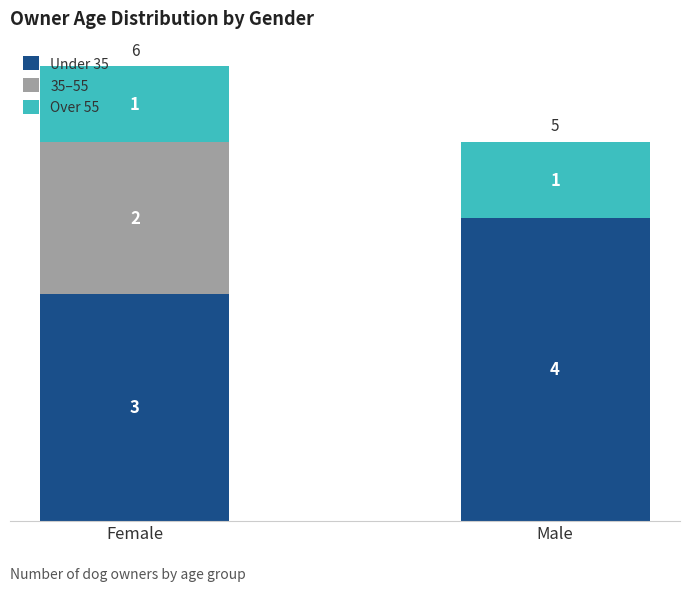

What is the total value across all series at Male?

5